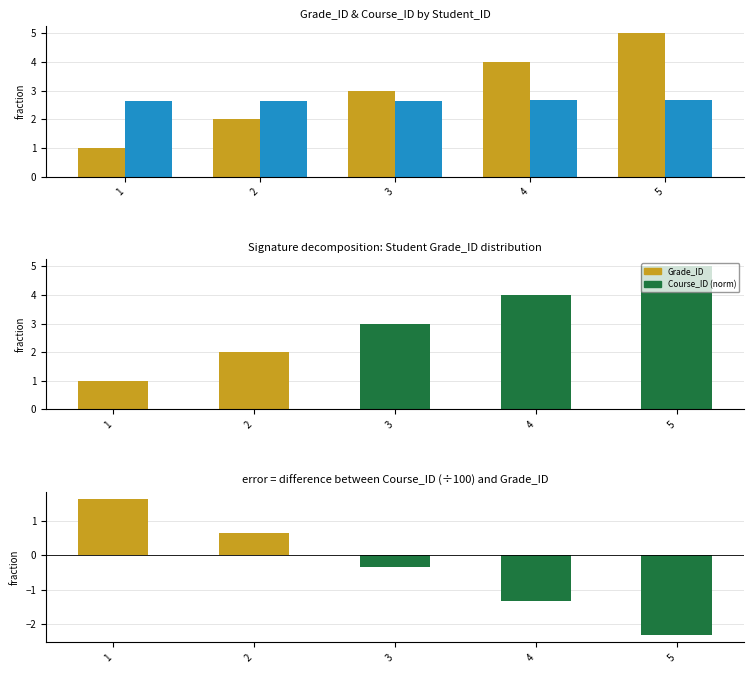

What is the sum of the Grade_ID values at 3 and 1?

4.0